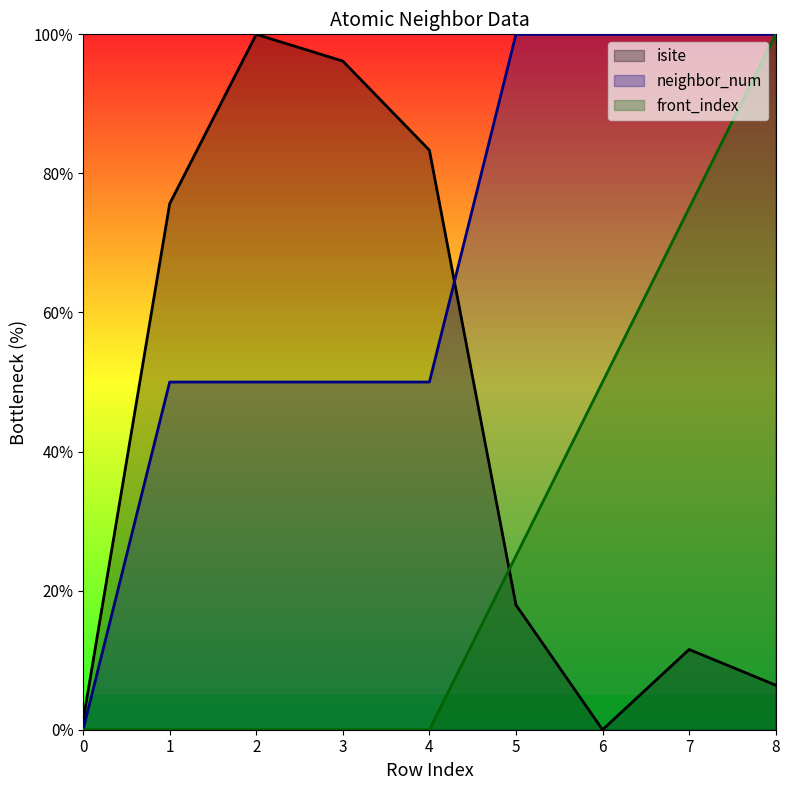

Where is front_index nearest to the value 50?

6